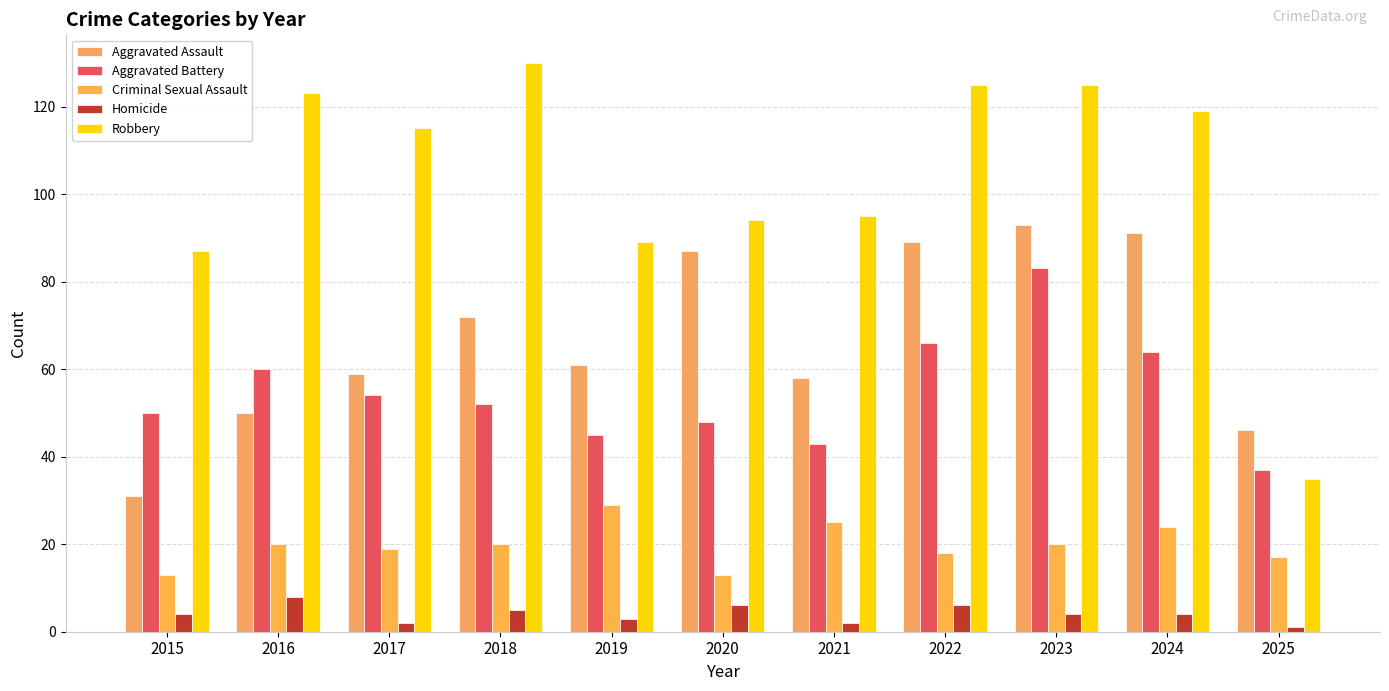

What is the difference between the maximum and second lowest values in the Criminal Sexual Assault series?

16